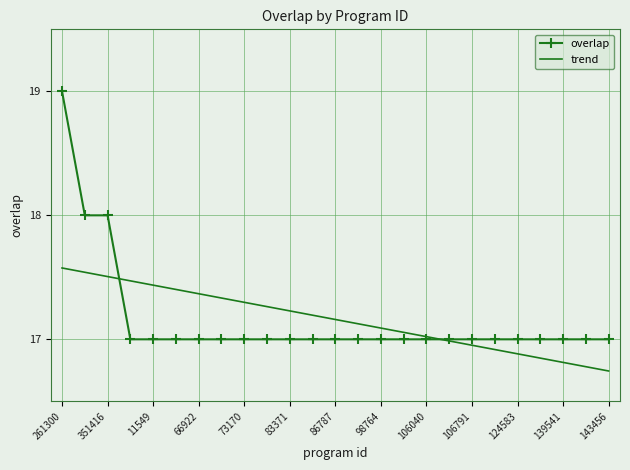

List the series in order of their peak value, highest first.

overlap, trend